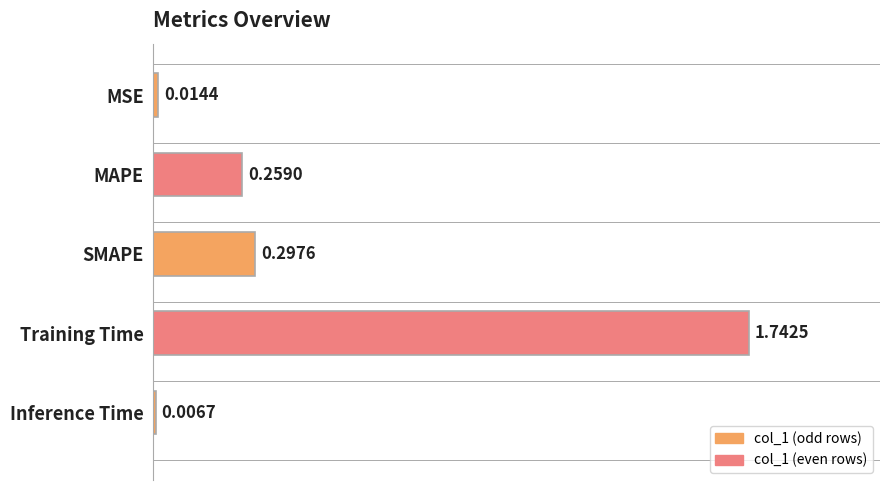

What is the label of the 5th bar from the bottom?

MSE